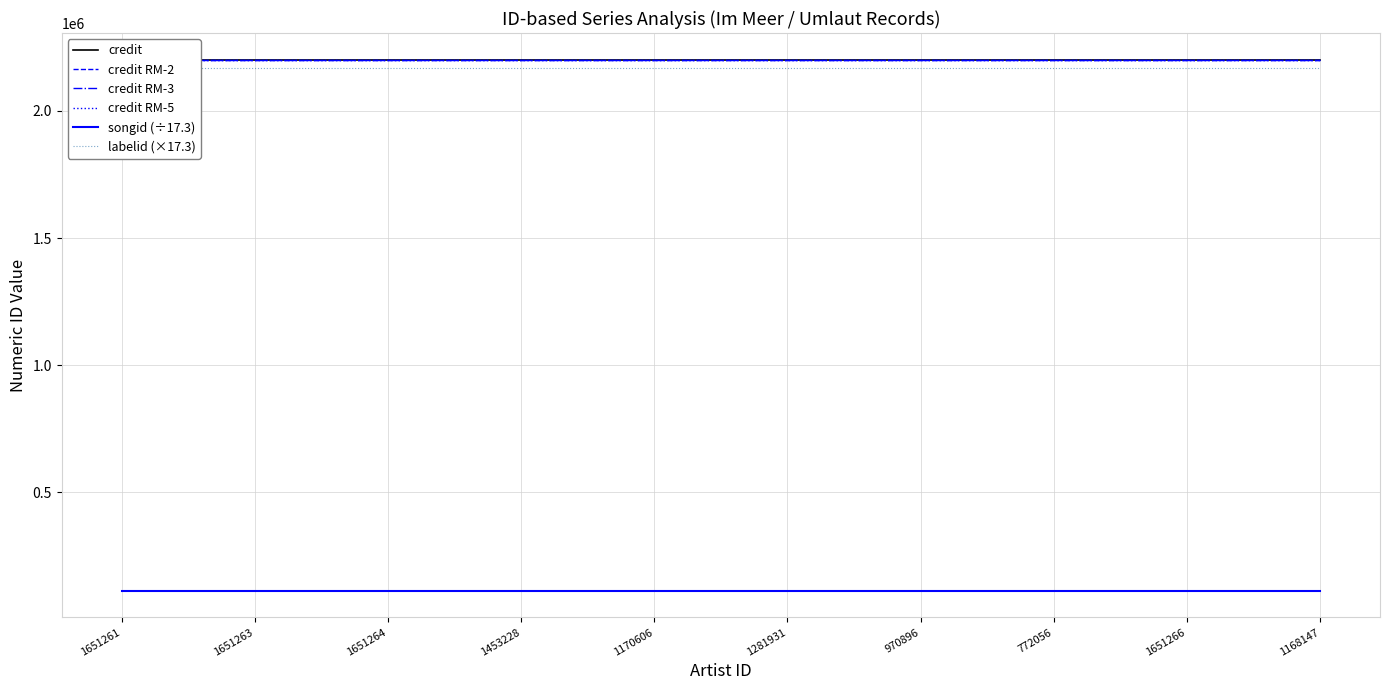

The credit RM-3 series shows 2201898.0 at 1651261. True or false?

True